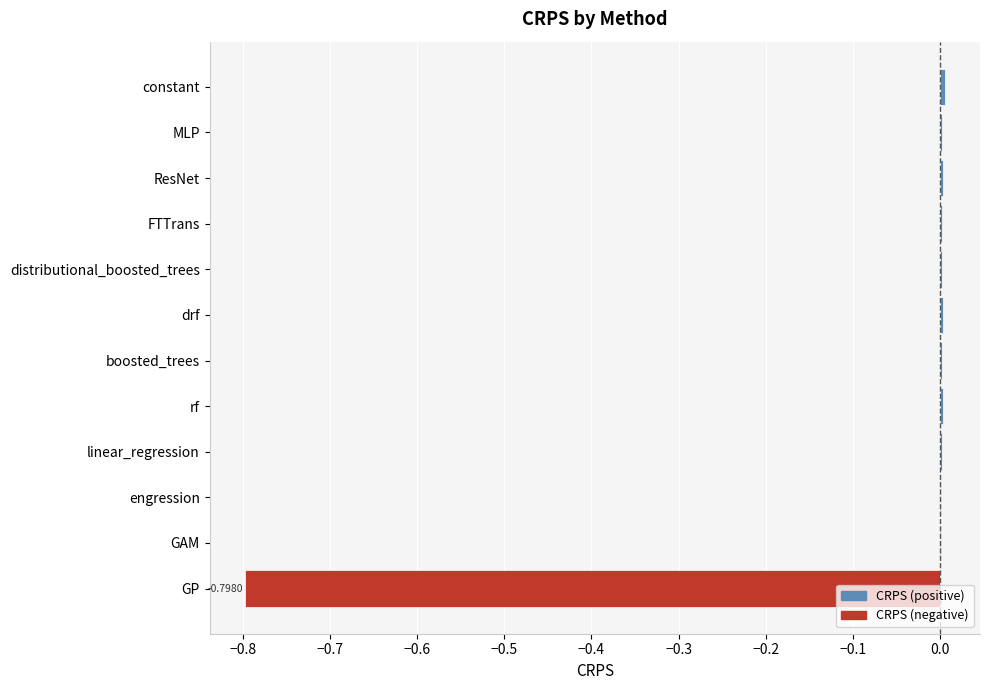

What is the sum of all values?

-0.8